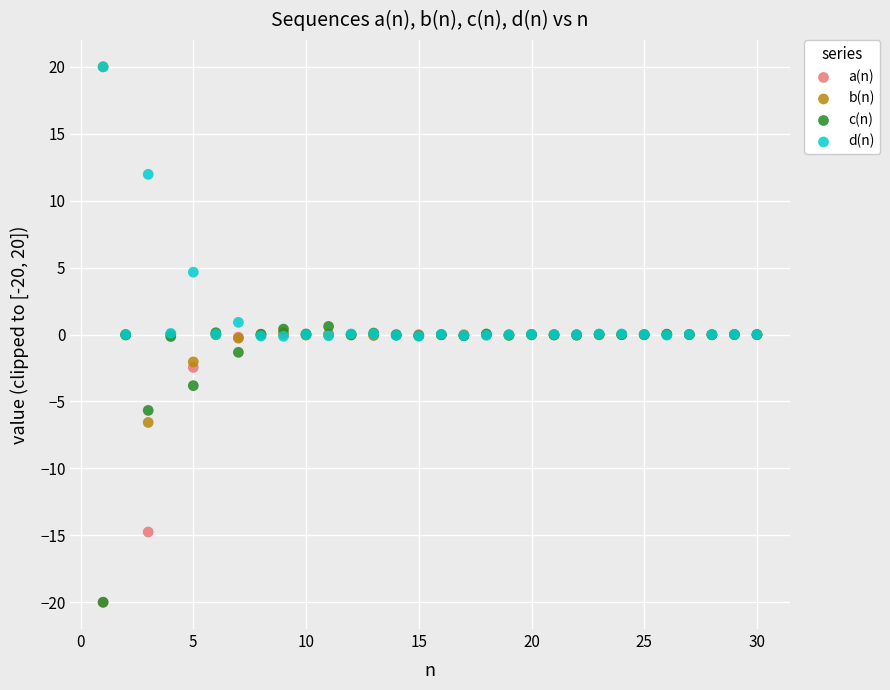

In the c(n) series, what Y value is closest to -9?

-5.7